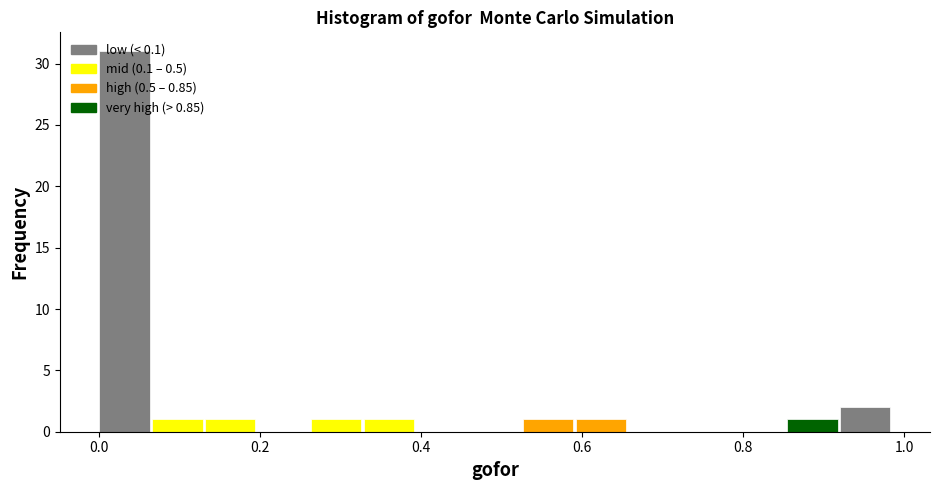

Around what value on the x-axis is the tallest bar? Give the approximate position of its centre, as read against the axis.

0.04